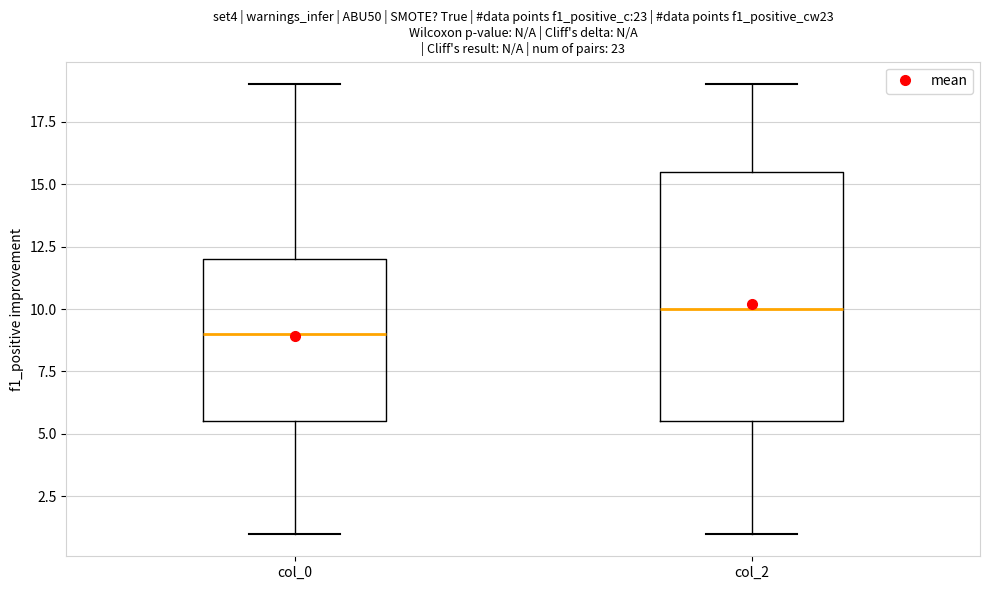

Which box is the tallest, from its lower edge to its upper edge?

col_2